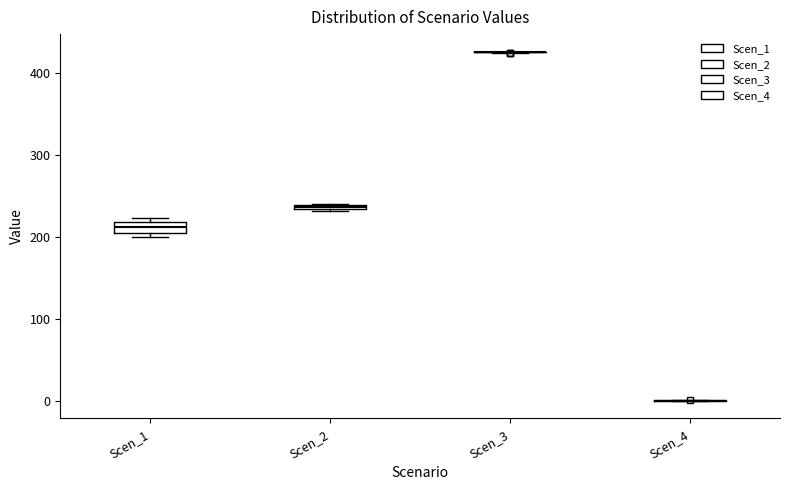

Where is the lower edge of the box for Scen_1 on the y-axis? The values are not printed on the chart, so give them approximately, as read against the axis.

210